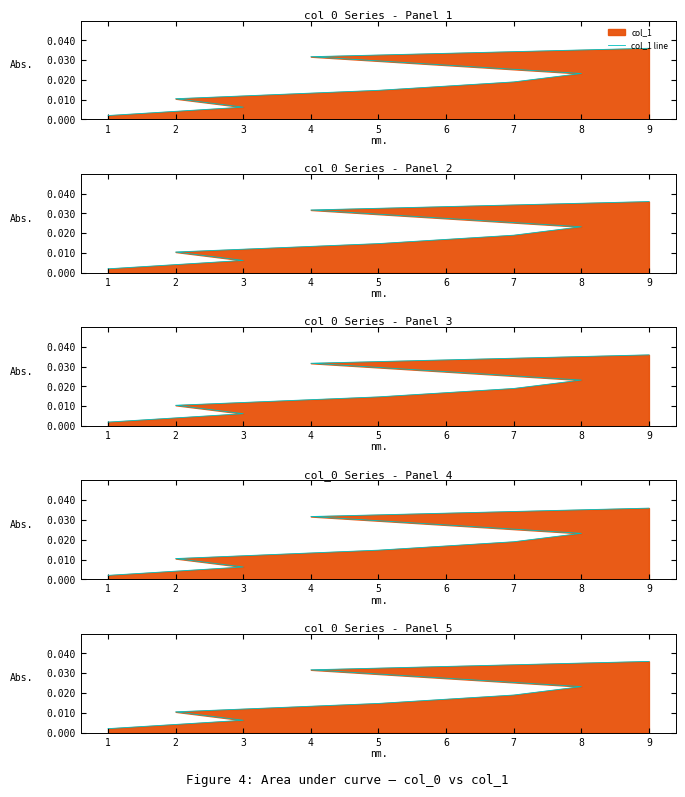

Is it true that the value at 6 is 0.0?

True